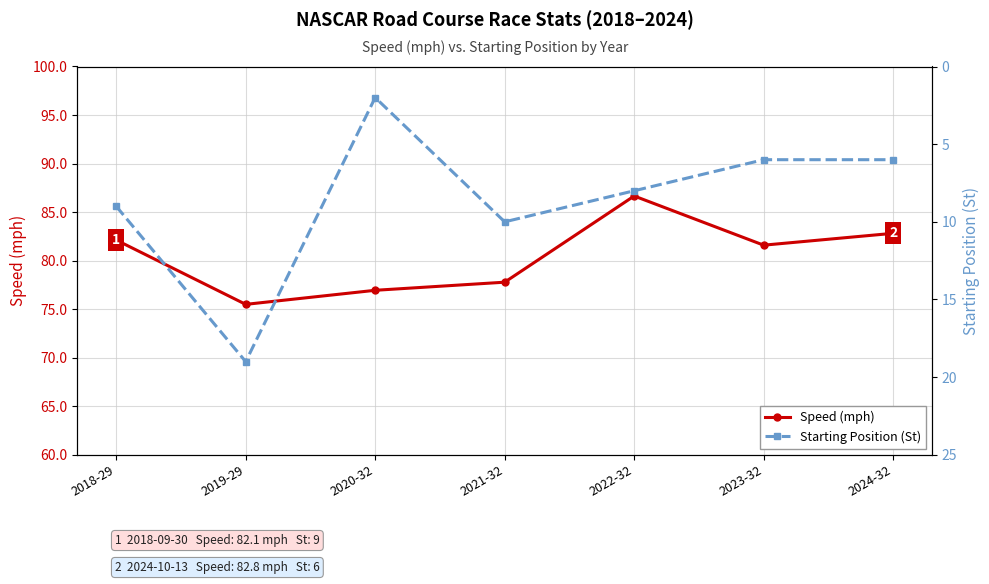

What is the difference between the highest and lowest values at 2024-32?

76.8